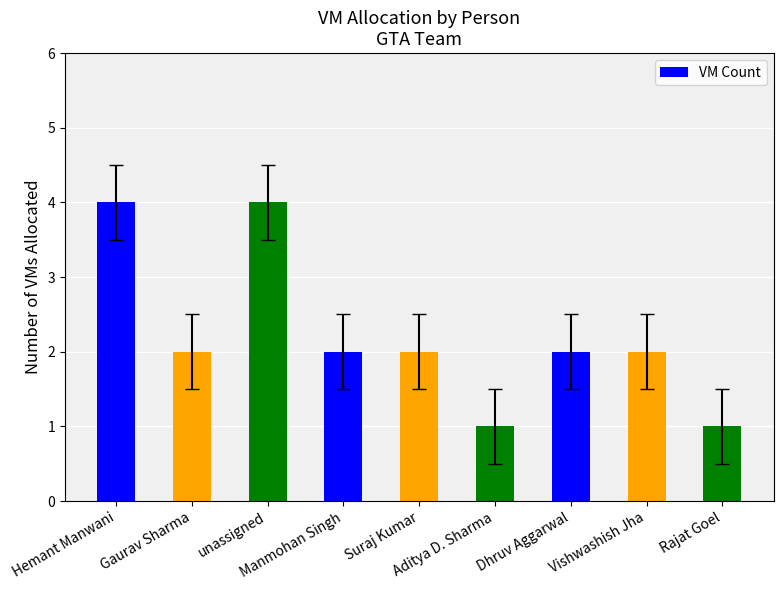

Reading right to left, transcribe all the data shown in this chart.

1	2	2	1	2	2	4	2	4